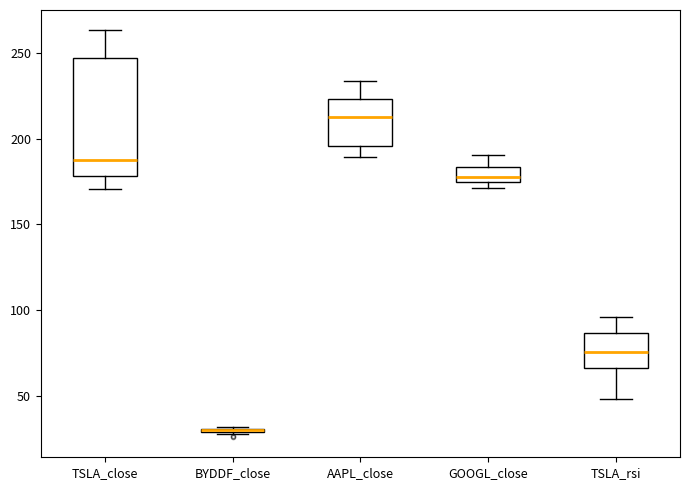

Reading left to right, transcribe this box plot: for each box, give where its median line is, the range the box spans, and where its two whiskers end, as read against the y-axis. The values are not printed on the chart, so give them approximately, as read against the axis.

TSLA_close: median 185, box 180 to 245, whiskers 170 to 265
BYDDF_close: box collapsed to a line at 30, whiskers 25 to 30
AAPL_close: median 215, box 195 to 225, whiskers 190 to 235
GOOGL_close: median 180, box 175 to 185, whiskers 170 to 190
TSLA_rsi: median 75, box 65 to 85, whiskers 50 to 95